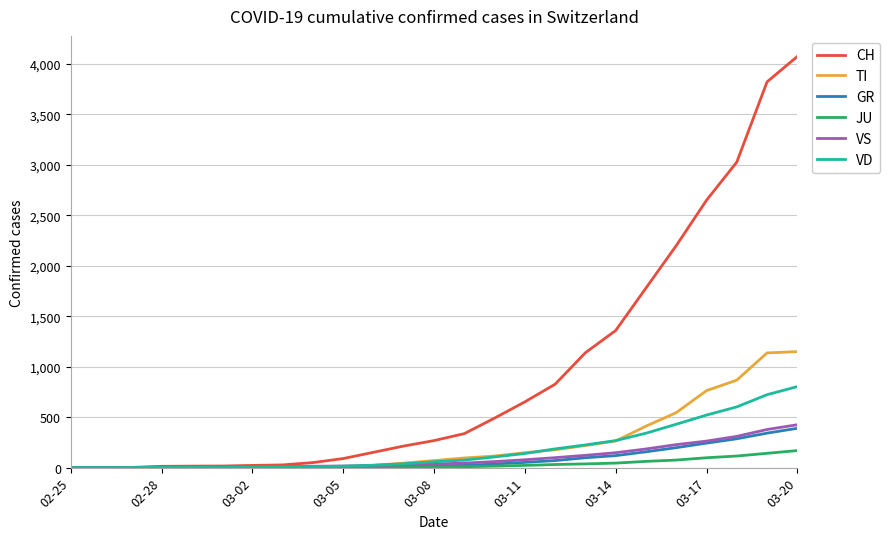

At how many categories does at least one series exceed 2228?

4